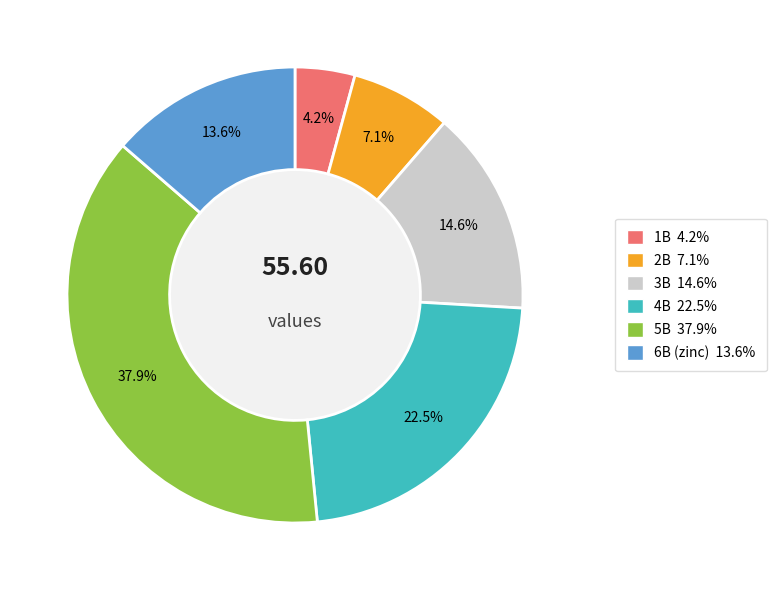

How many slices are in this pie chart?

6